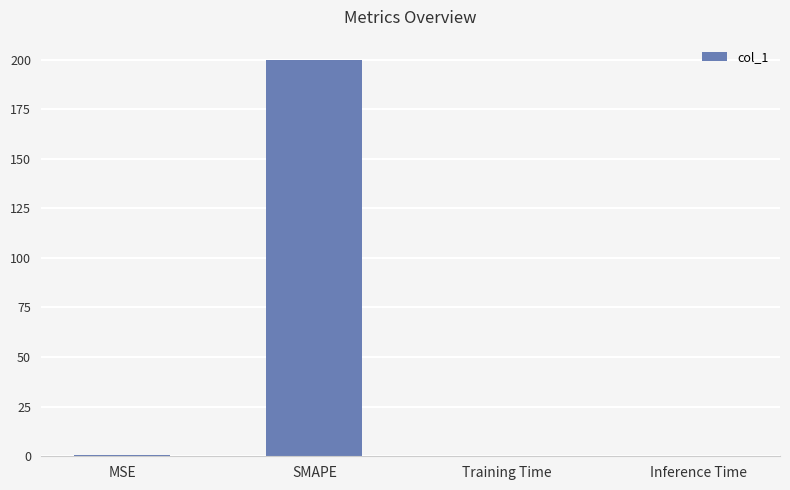

What is the approximate value at SMAPE?

200.0